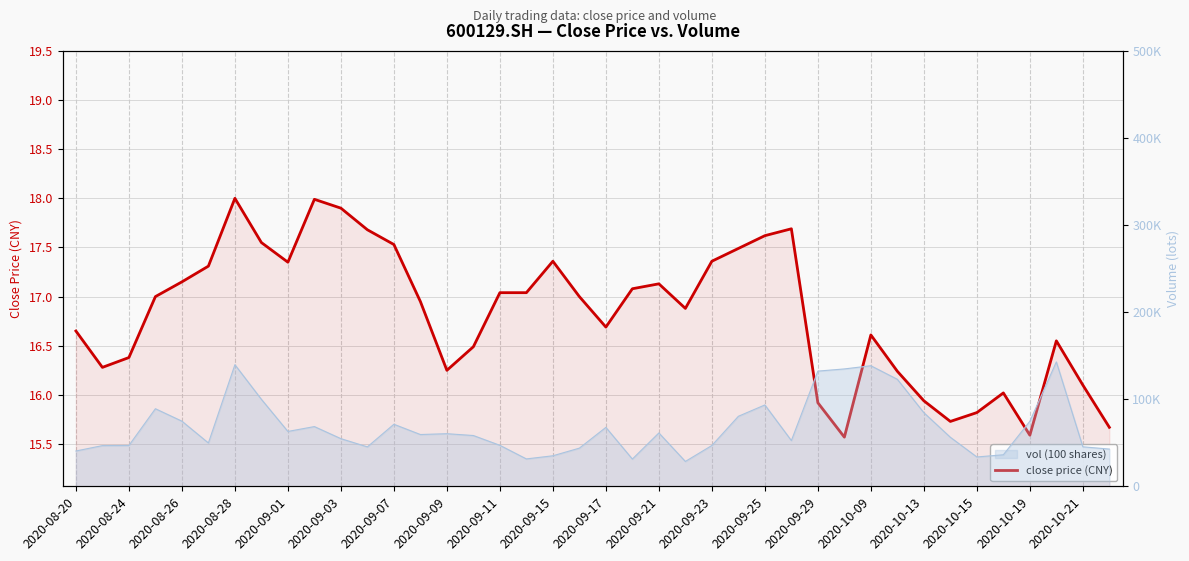

Reading left to right, transcribe all the data shown in this chart.

16.6	16.3	16.4	17.0	17.1	17.3	18.0	17.6	17.4	18.0	17.9	17.7	17.5	16.9	16.2	16.5	17.0	17.0	17.4	17.0	16.7	17.1	17.1	16.9	17.4	17.5	17.6	17.7	15.9	15.6	16.6	16.2	15.9	15.7	15.8	16.0	15.6	16.6	16.1	15.7